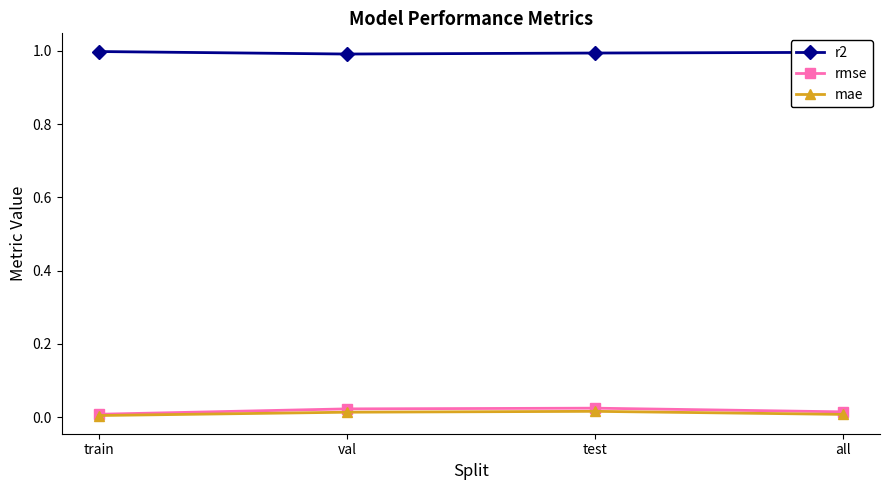

True or false: mae has more than 2 points higher than both neighbors.

False